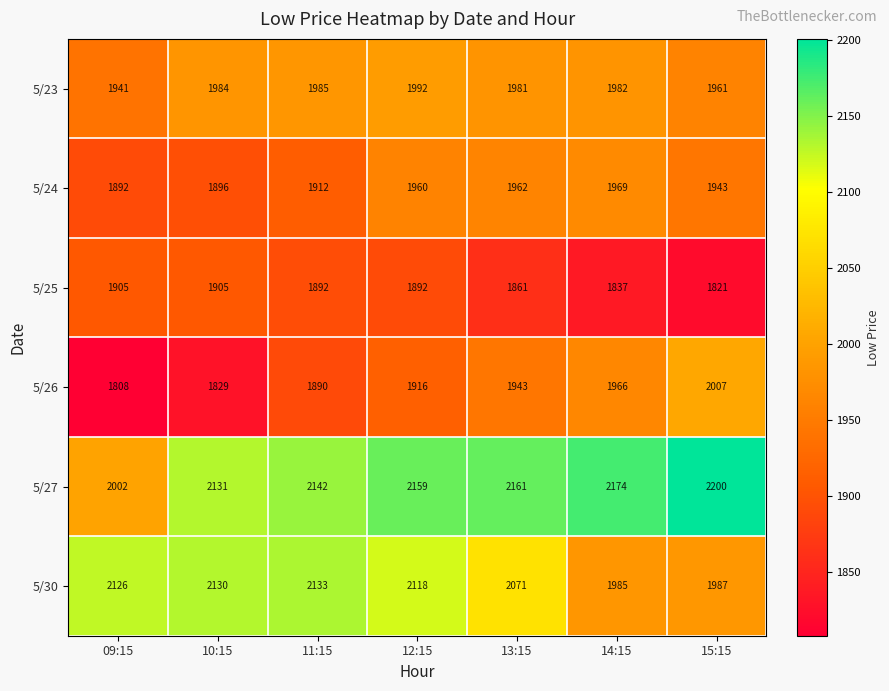

At which label is 5/26 closest to 1907?

12:15